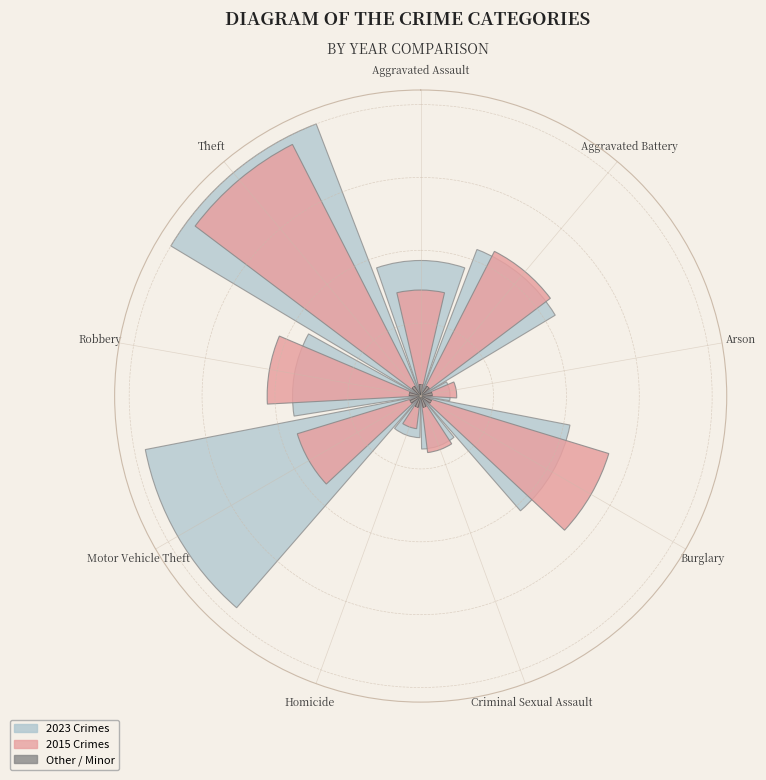

What is the spread (max minus min) of values at Aggravated Battery?

8